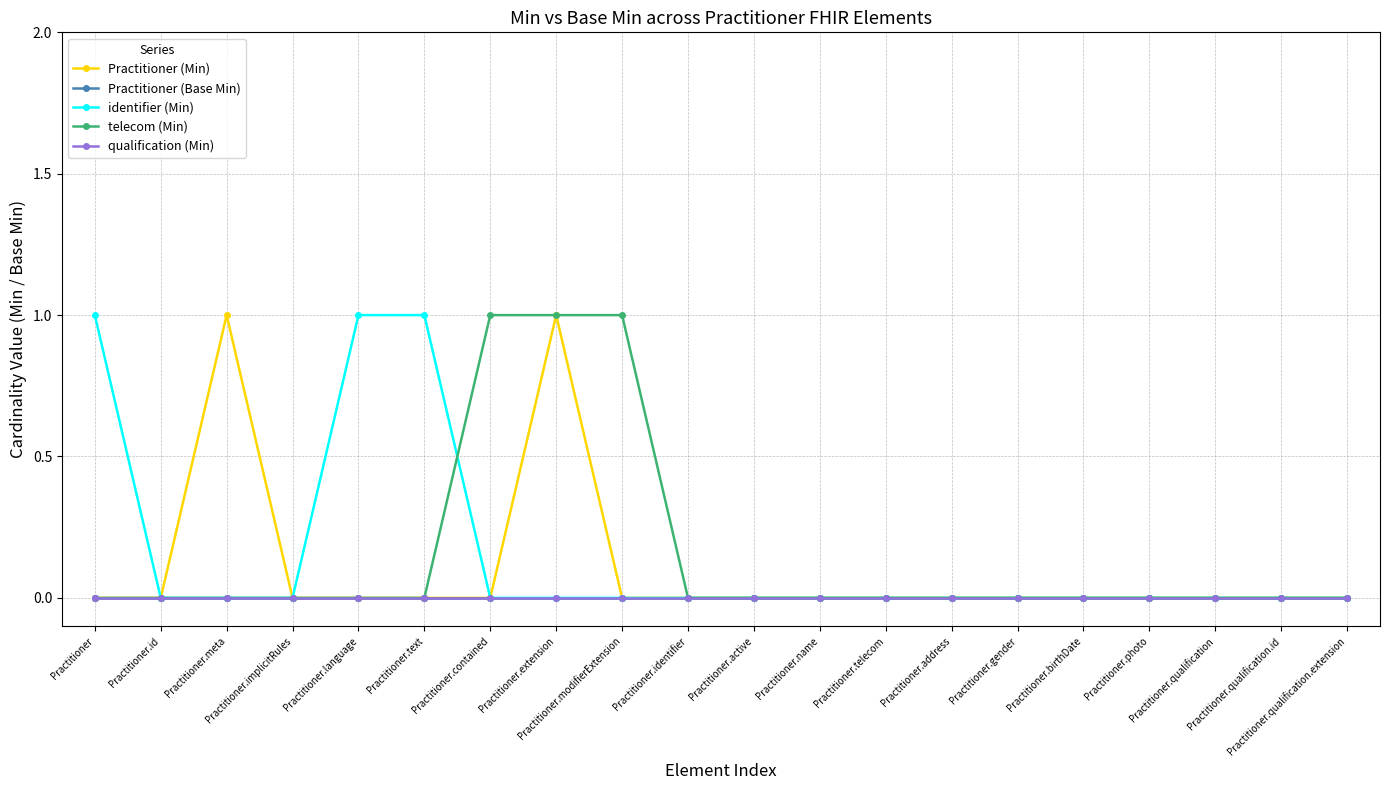

Does the chart have visible grid lines?

Yes